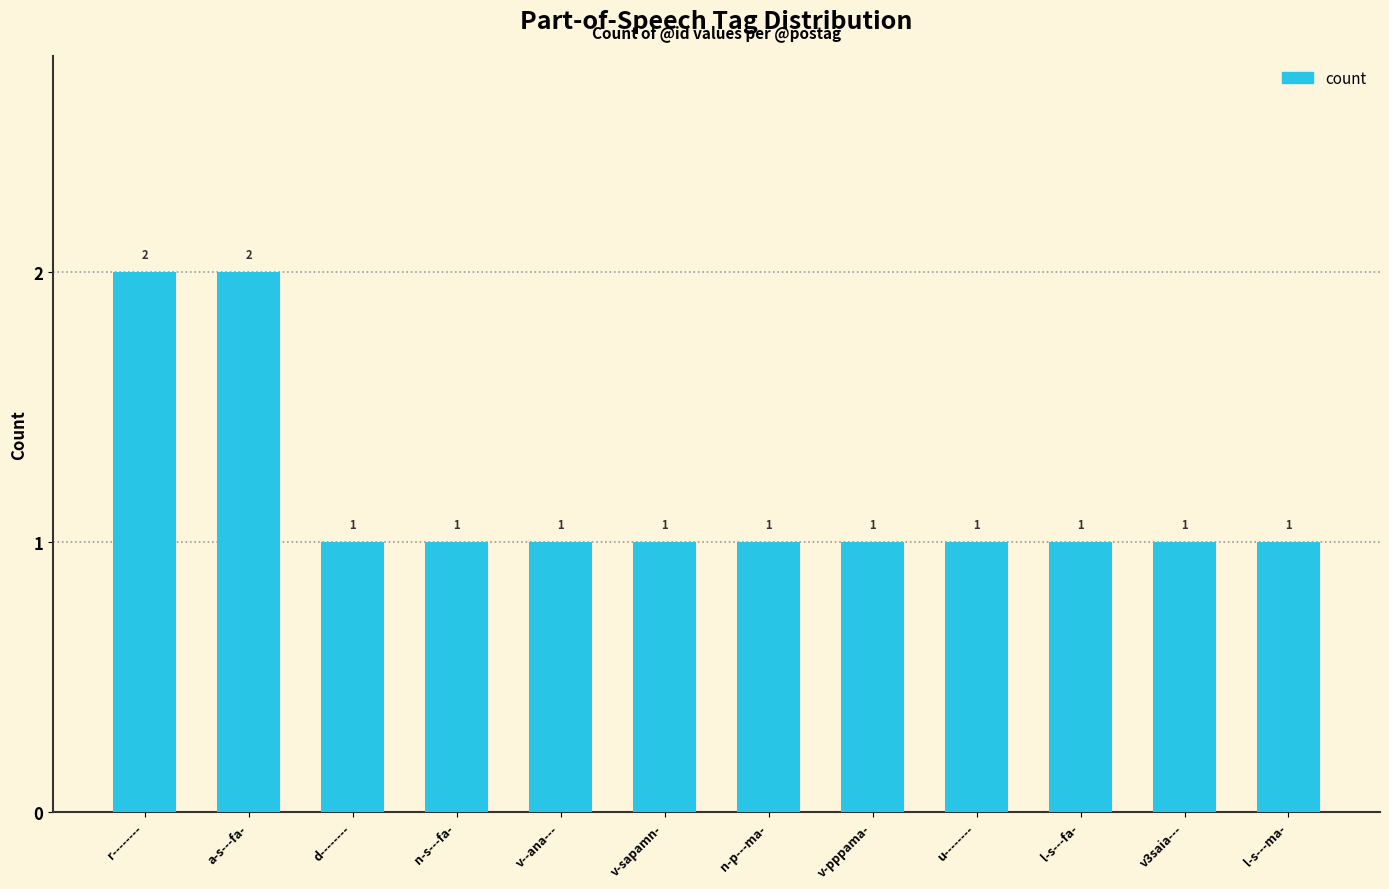

Is it true that the value at n-s---fa- is 1?

True